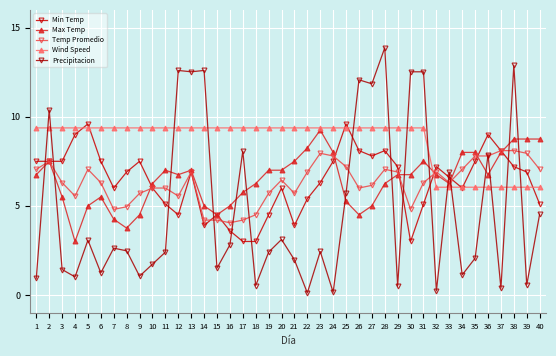

Where do Precipitacion and Wind Speed first cross each other?

1 and 2